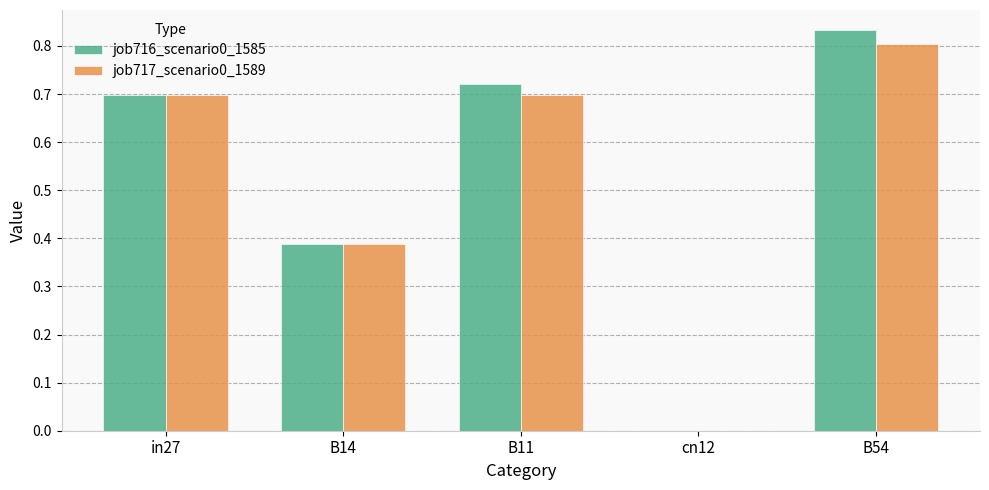

At which category is the sum across all series the highest?

B54